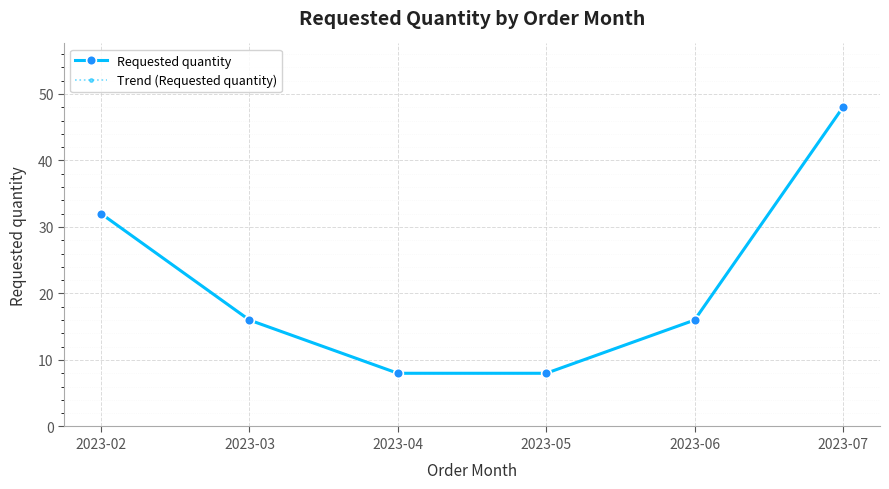

True or false: Requested quantity has more than 1 points higher than both neighbors.

False